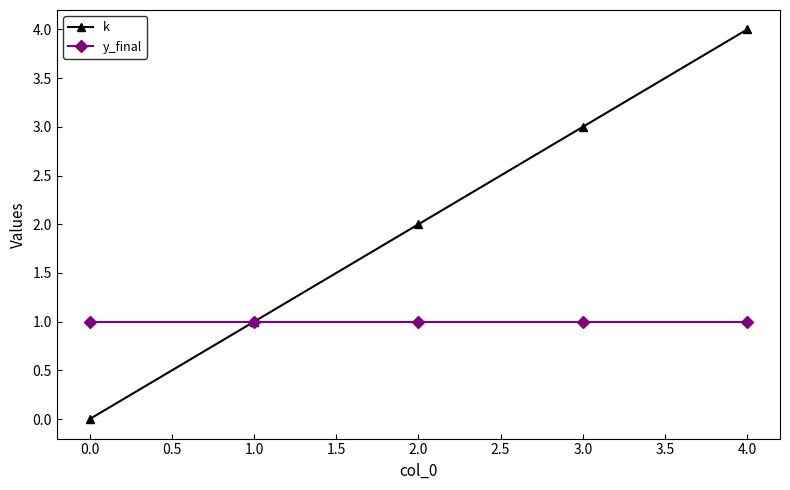

At 4.0, list the series in order from smallest to largest.

y_final, k